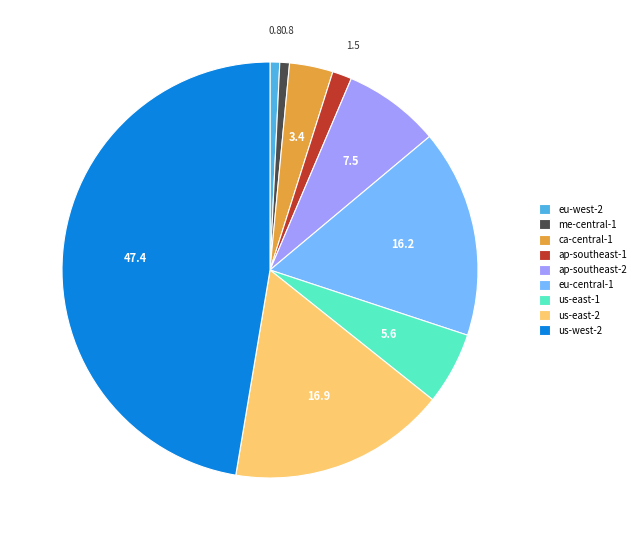

Approximately how many times larger is the value at us-east-1 compared to us-west-2?

0.1